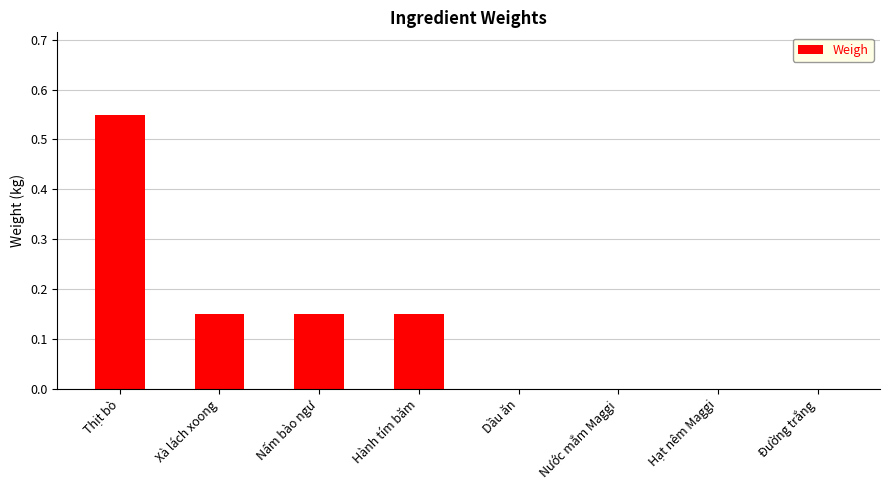

How many values are between 0 and 1?

8